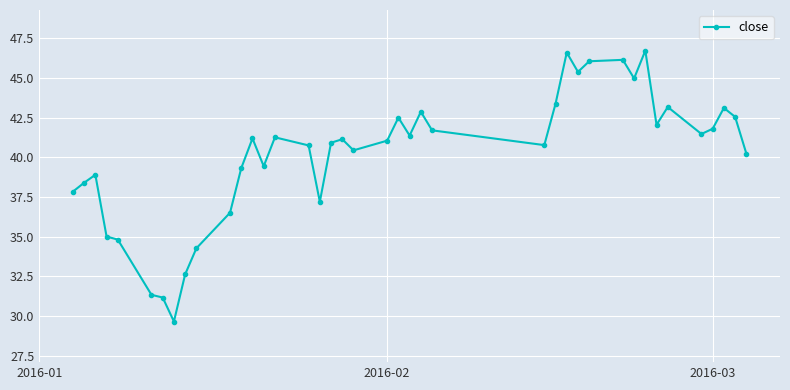

What is the difference between the second highest and second lowest values?

15.4